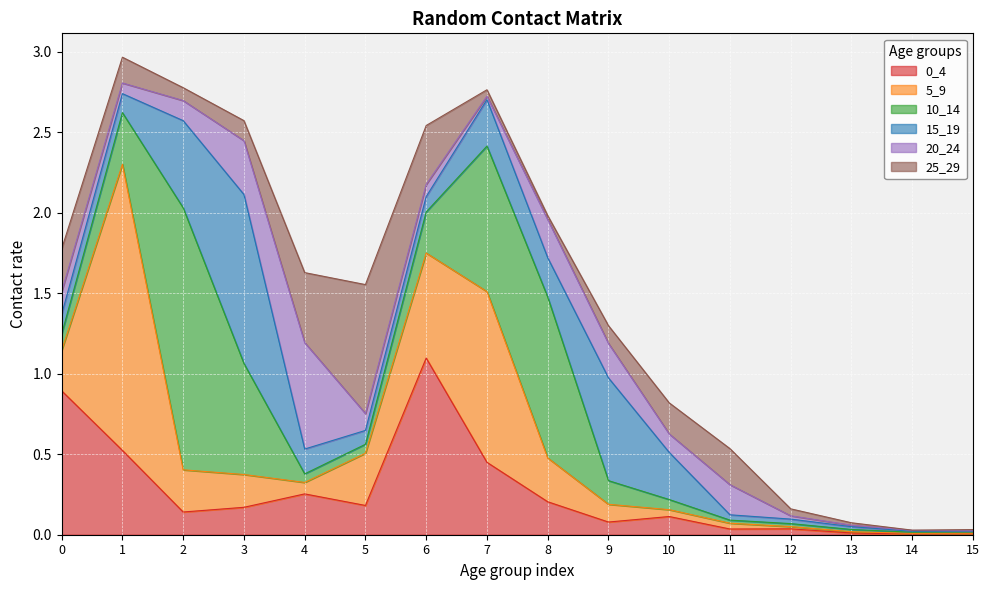

What is the value of the 20_24 point at the 11th from the left?

0.1